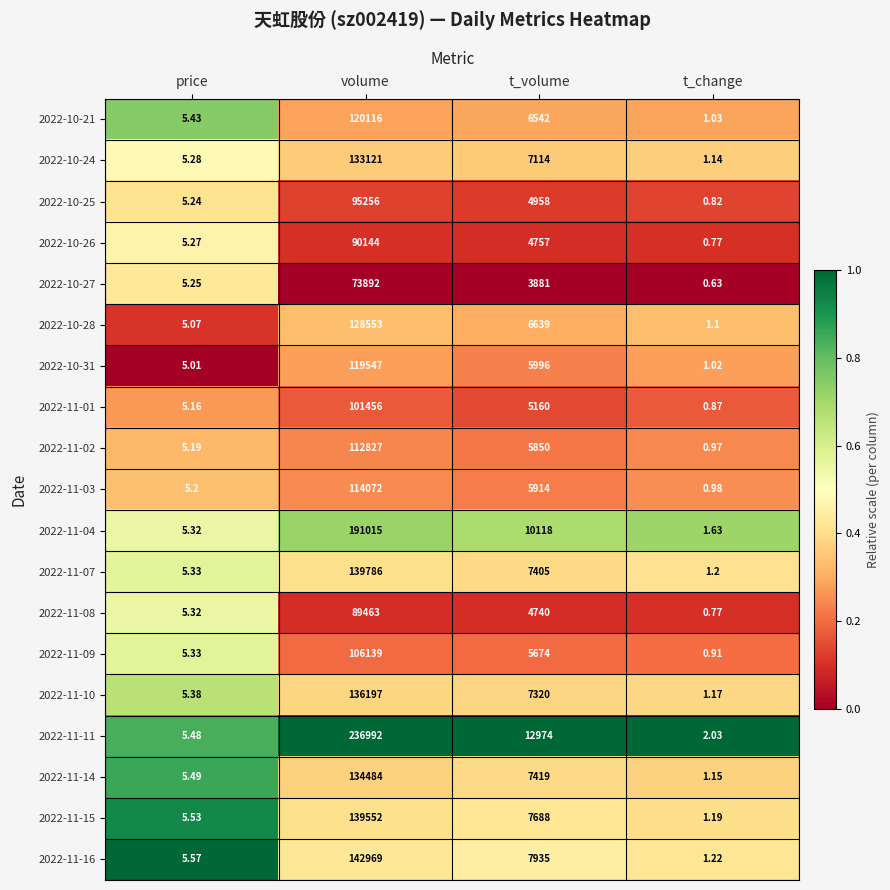

Which category has the highest value in the 2022-11-15 series?

volume